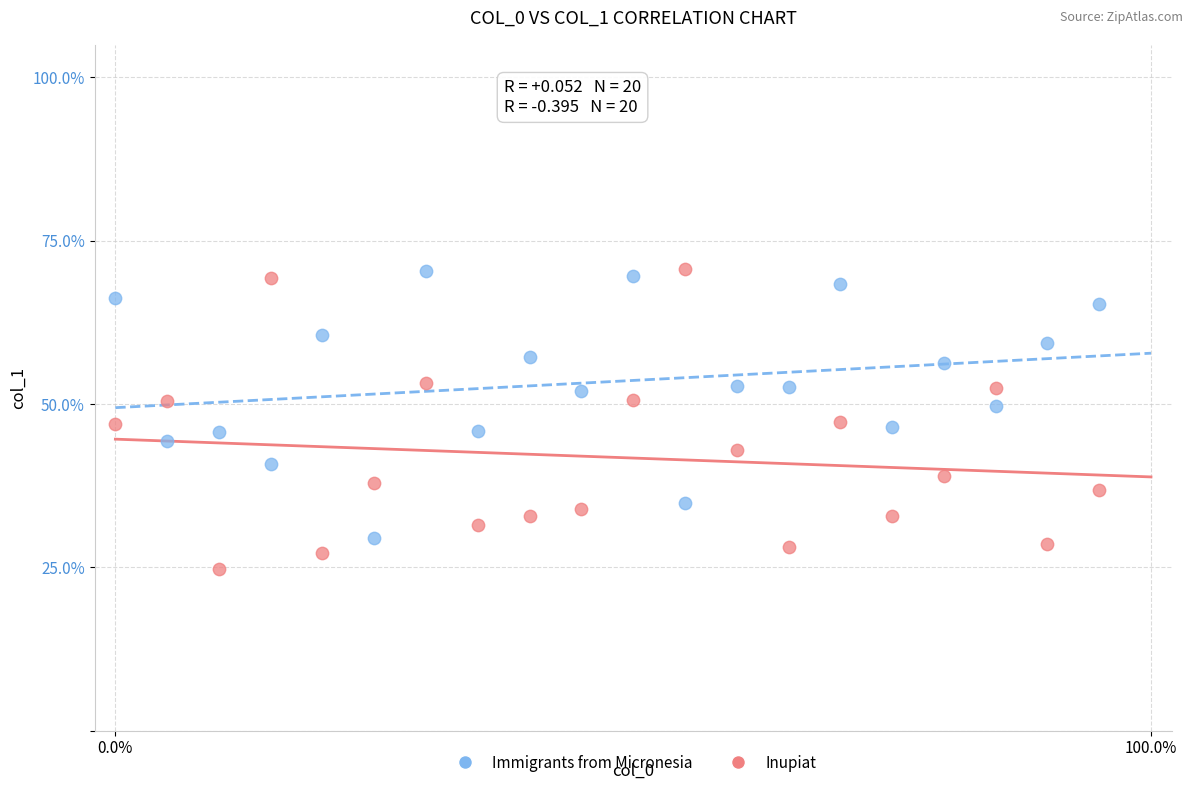

Which series contains the lowest Y value?

Inupiat